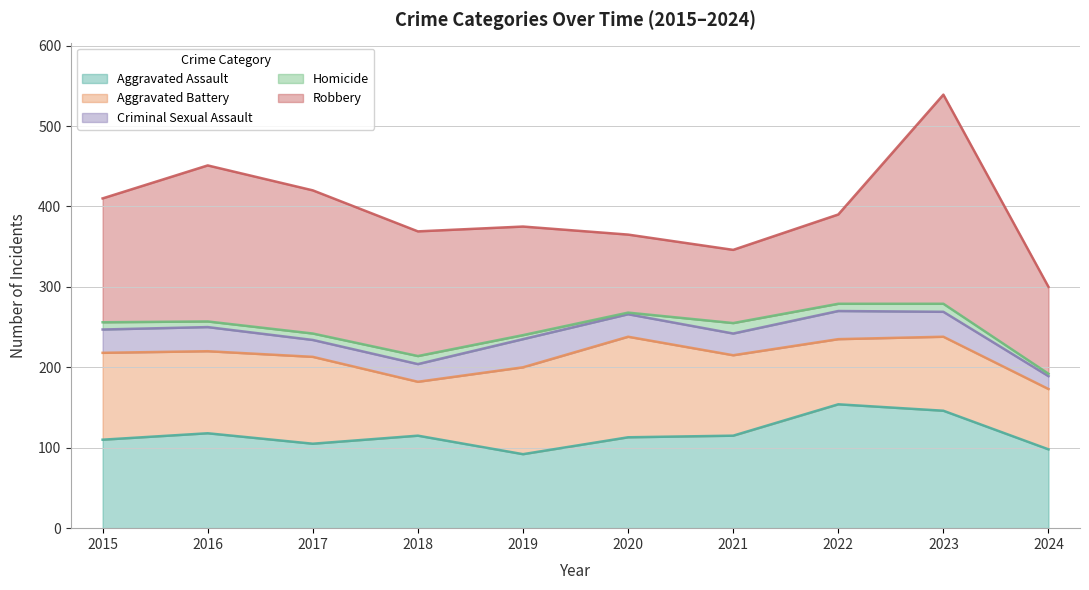

Is it true that Aggravated Battery equals 125 at 2020?

True